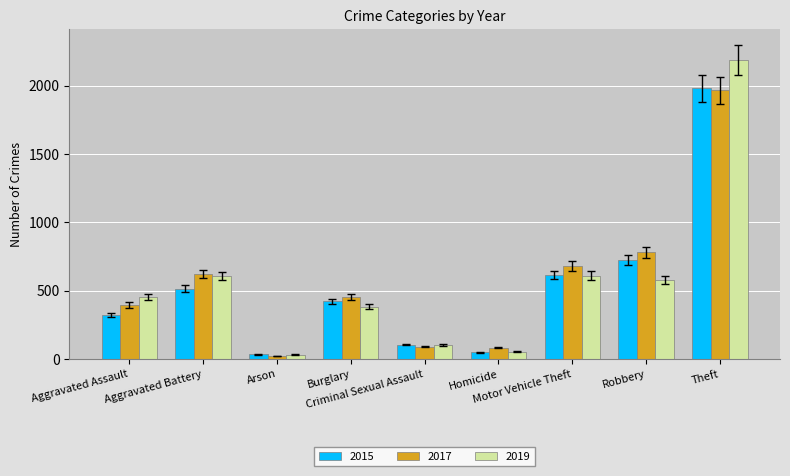

How many categories are shown in the chart?

9